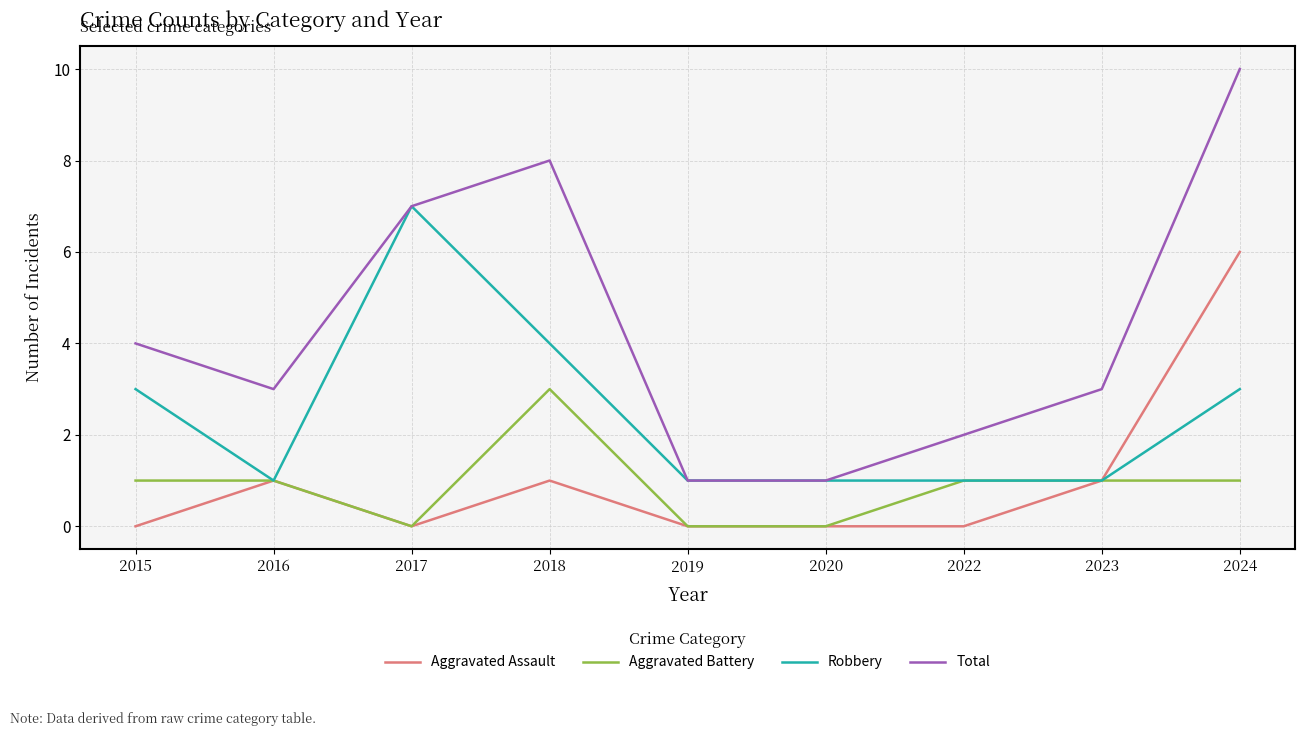

Which series has the largest total across all categories?

Total